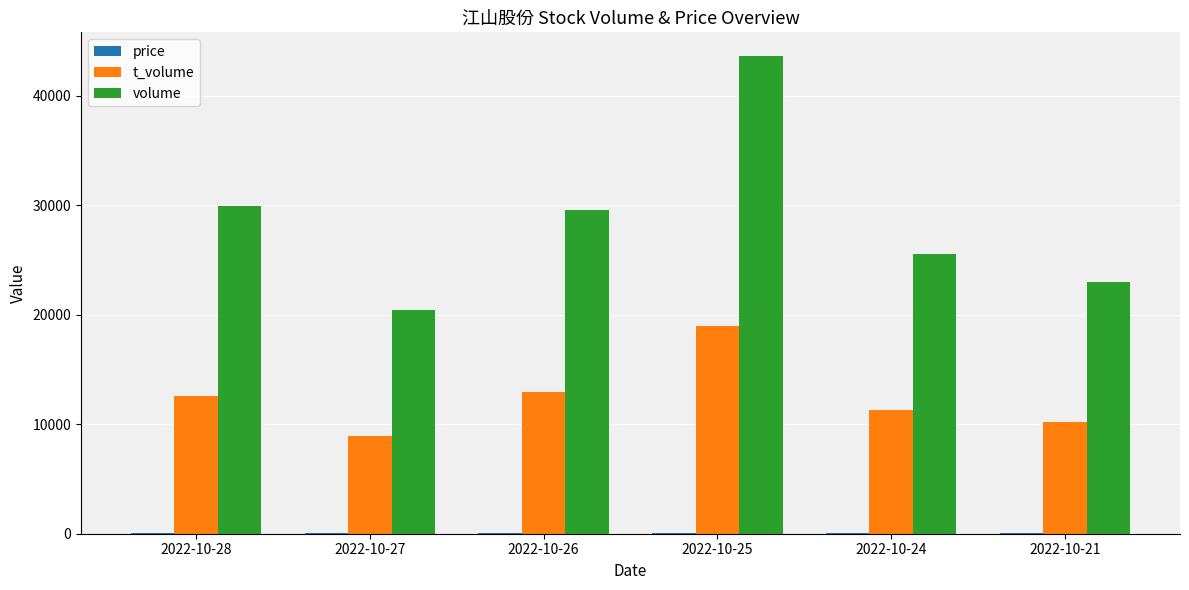

Are the bars grouped side by side (vs. stacked)?

Yes